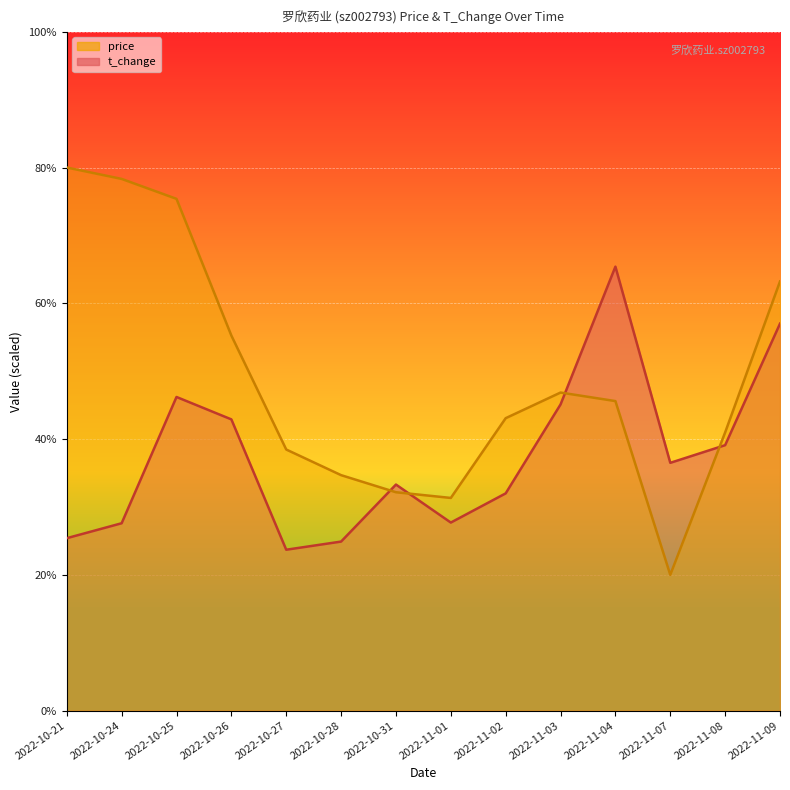

What is the sum of the price values at 2022-10-25 and 2022-11-08?

11.6